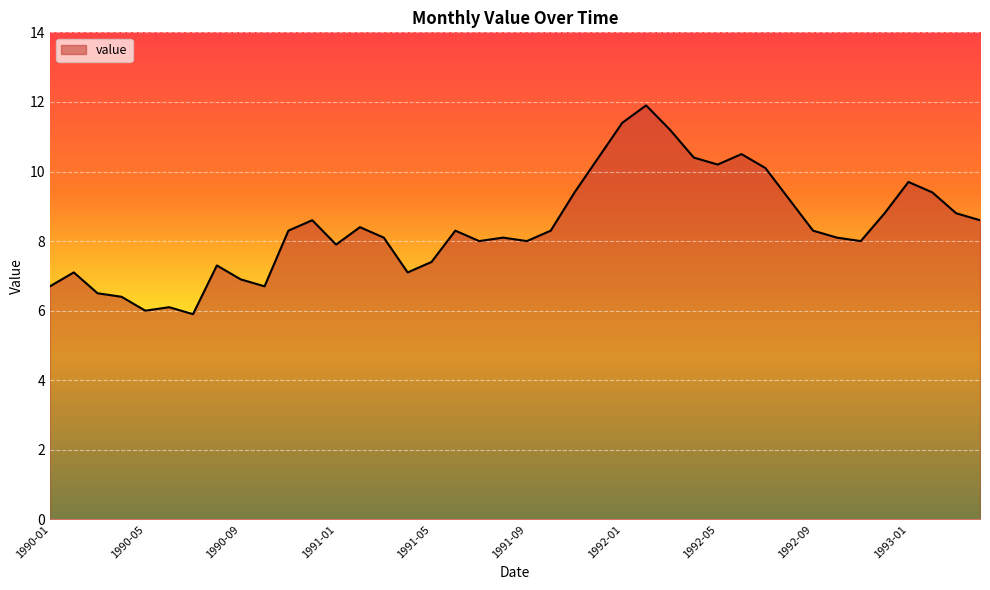

What is the greatest value displayed?

11.9